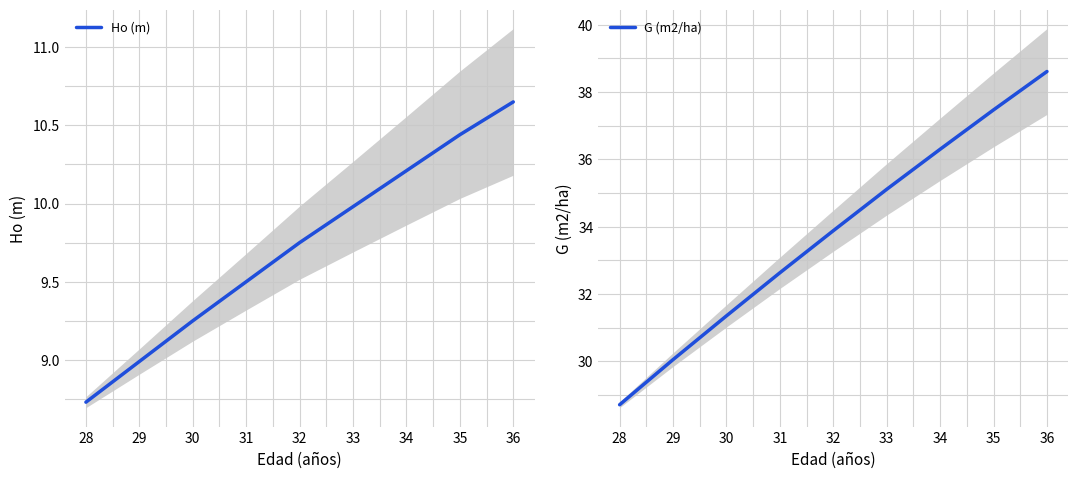

What is the average value of the G (m2/ha) series?

33.8